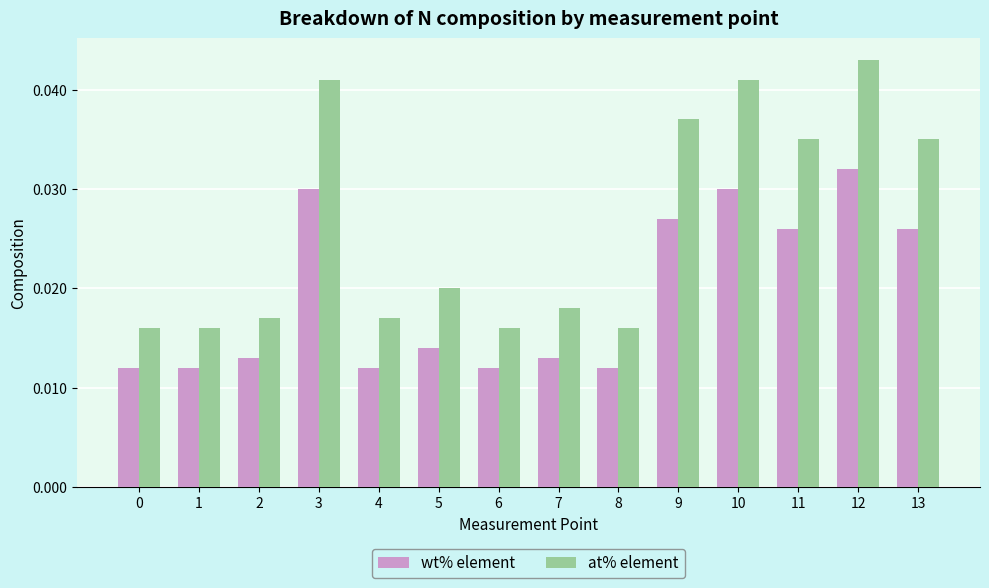

Does the chart contain stacked bars?

No